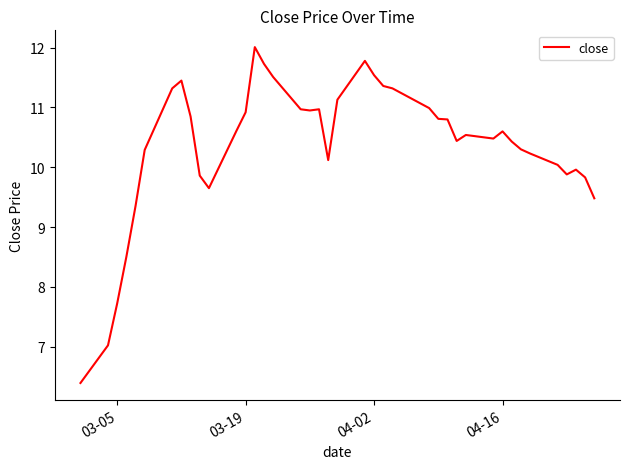

What is the maximum value shown in the chart?

12.0